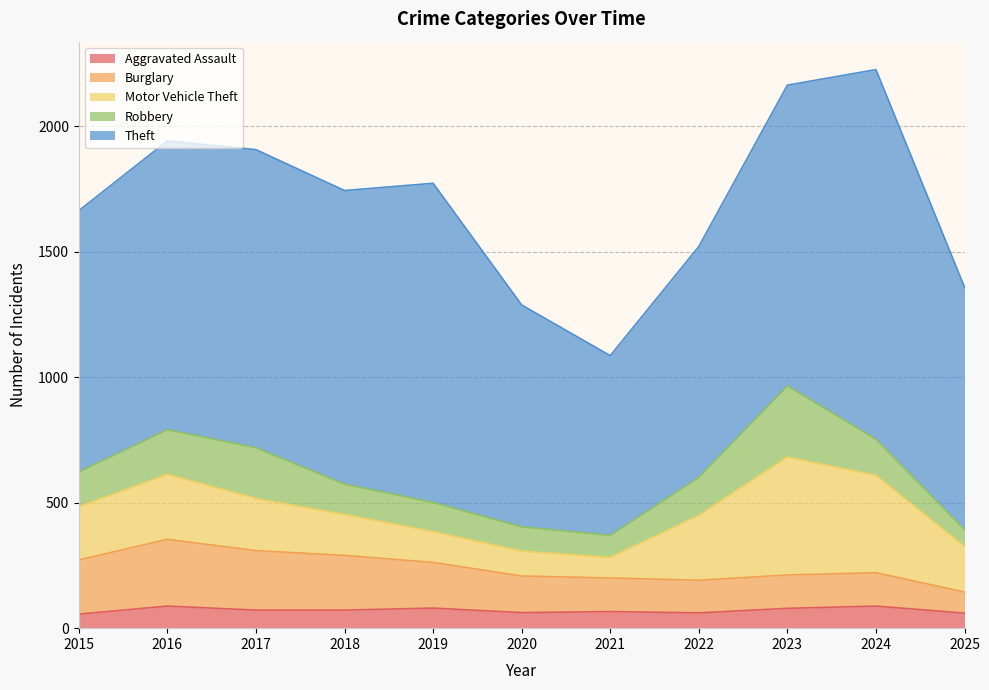

Reading left to right, list all the values displayed in this chart.

Aggravated Assault: 56	88	72	72	80	62	66	61	79	88	60
Burglary: 216	266	237	218	182	146	134	130	133	133	84
Motor Vehicle Theft: 212	259	208	163	123	99	82	259	470	388	182
Robbery: 139	178	202	121	116	97	88	151	284	144	67
Theft: 1041	1151	1188	1170	1272	884	716	920	1198	1473	966